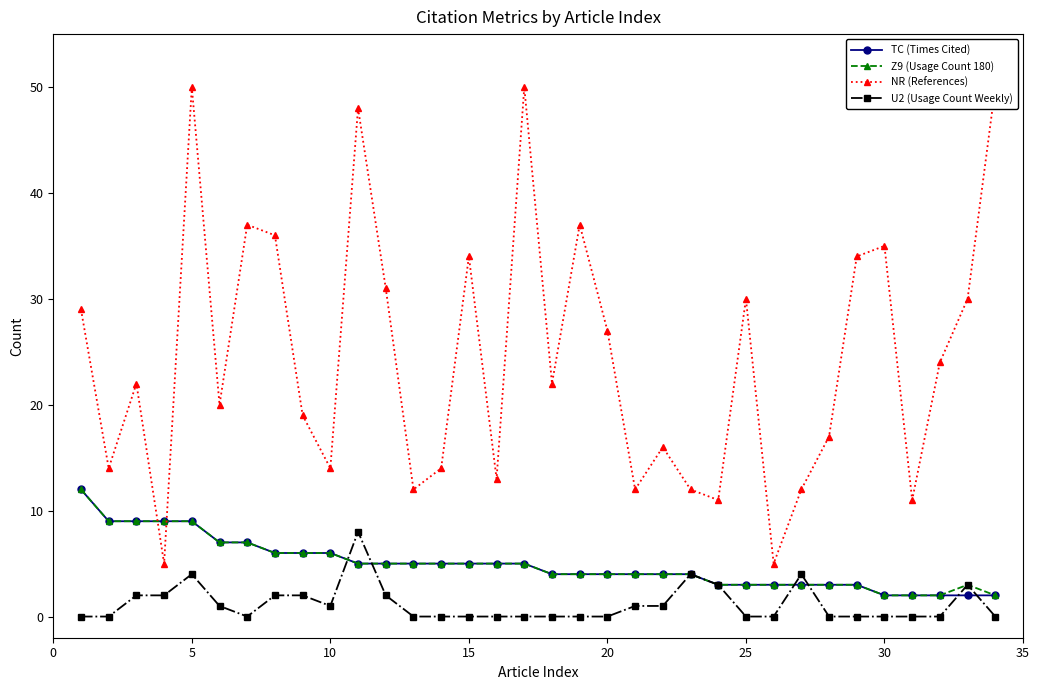

Between 40 and 30, which is larger?

40